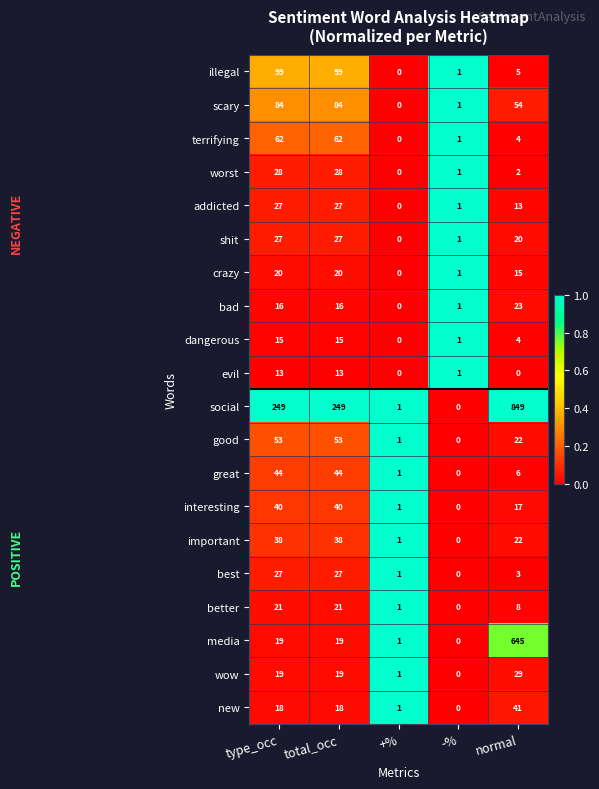

At which label is addicted closest to 13?

normal